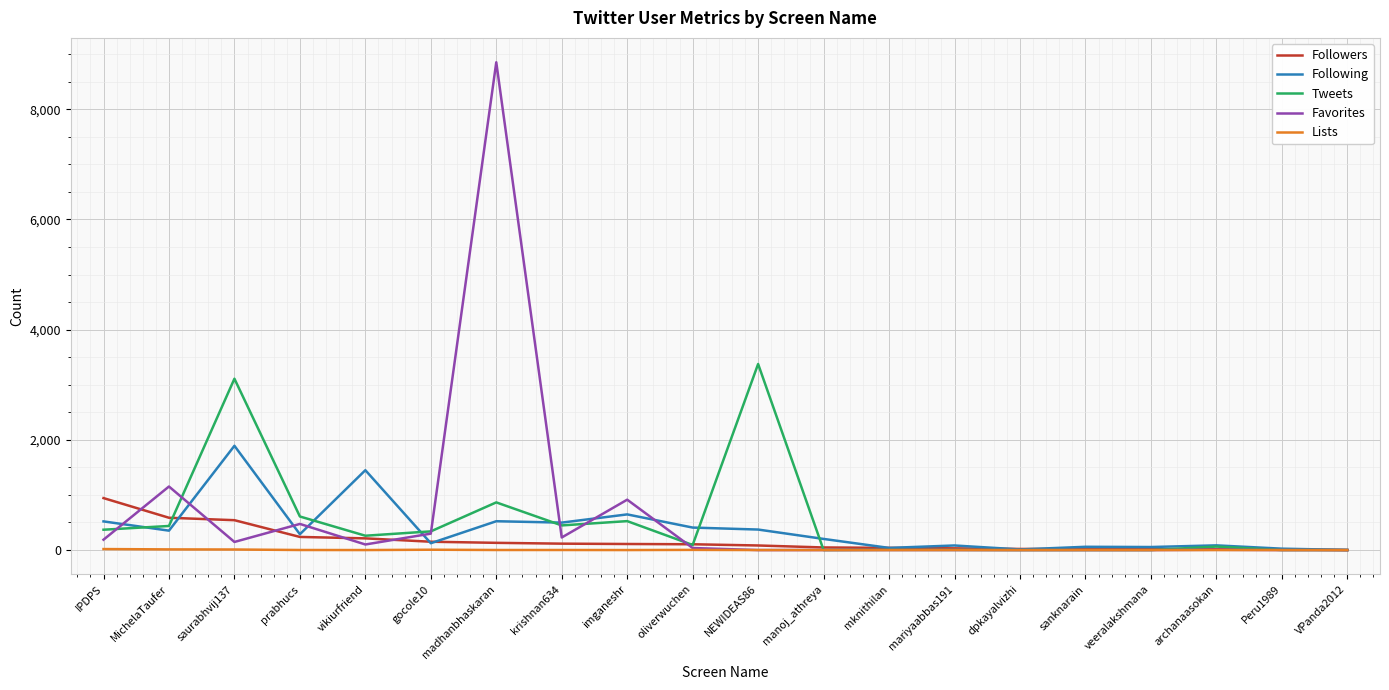

Between madhanbhaskaran and mknithilan, which series saw the biggest shift?

Favorites